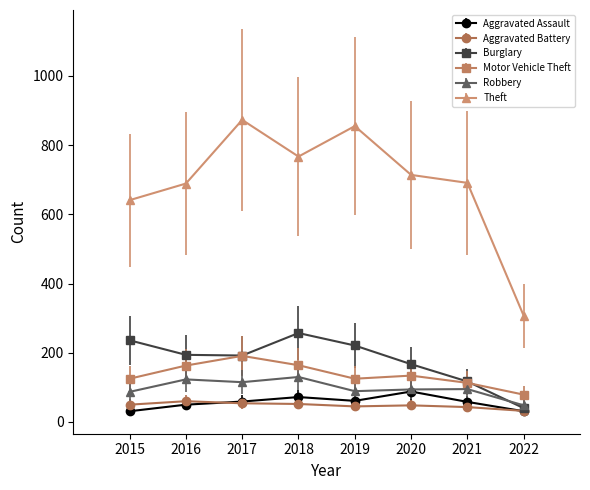

What is the spread (max minus min) of values at 2022?

276